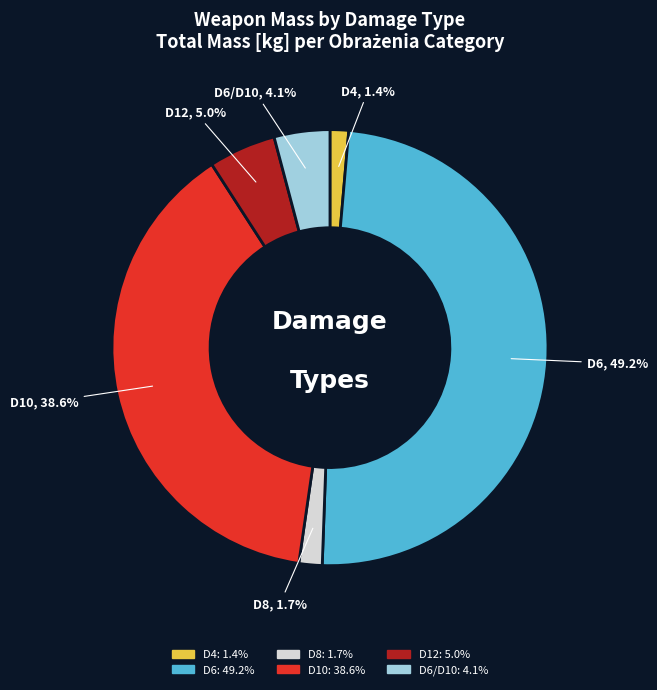

Which has a higher value, D10 or D6?

D6